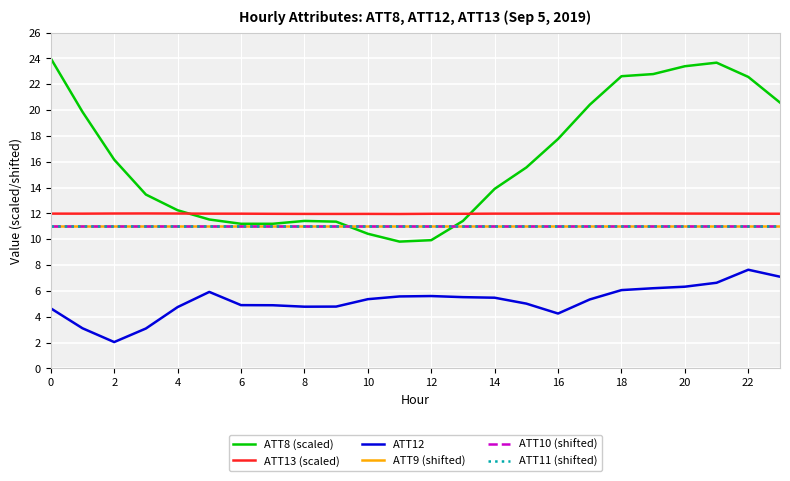

Does the chart display data point markers on the line(s)?

No